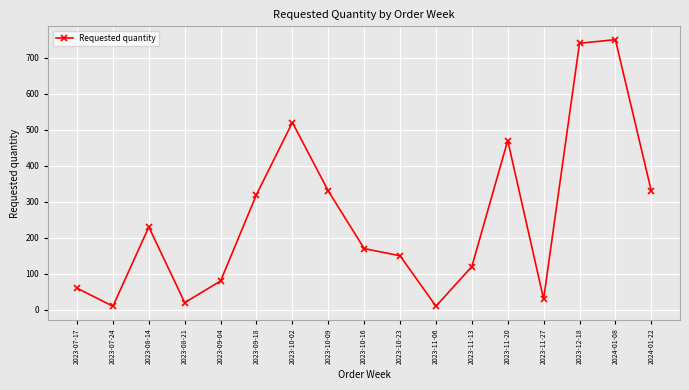

What is the difference between the maximum and minimum values?

740